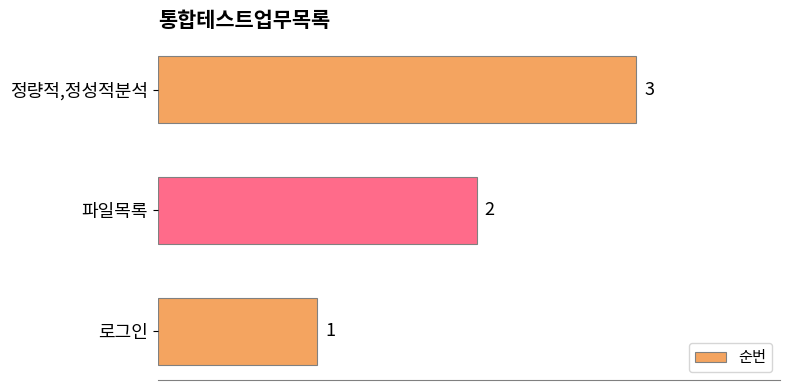

The value at 파일목록 is 1. True or false?

False